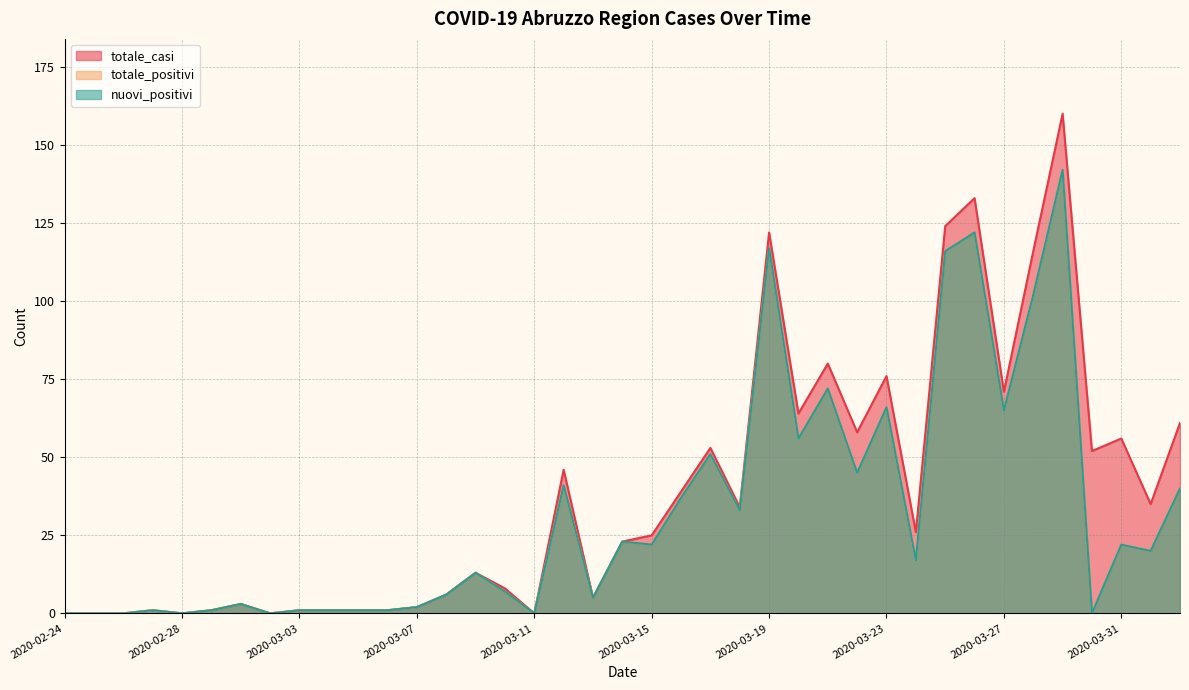

What position from the left is 2020-03-16?

22